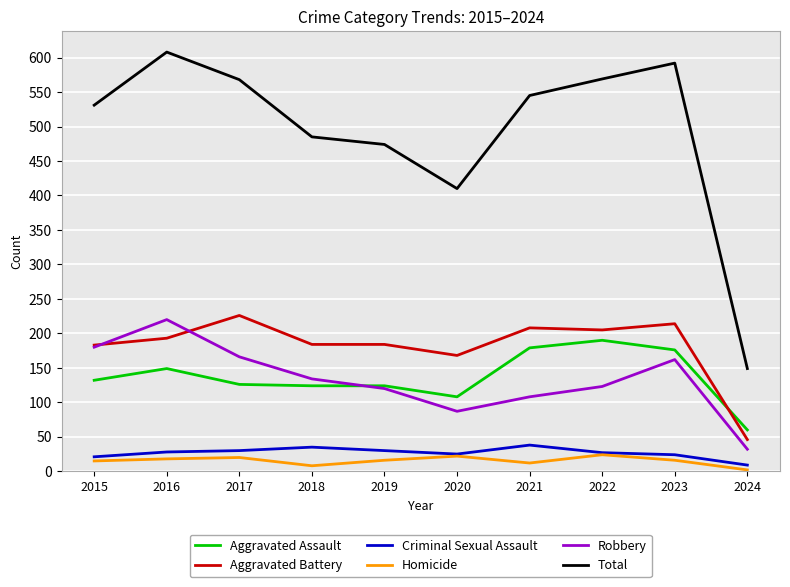

Which series has the widest spread of values?

Total